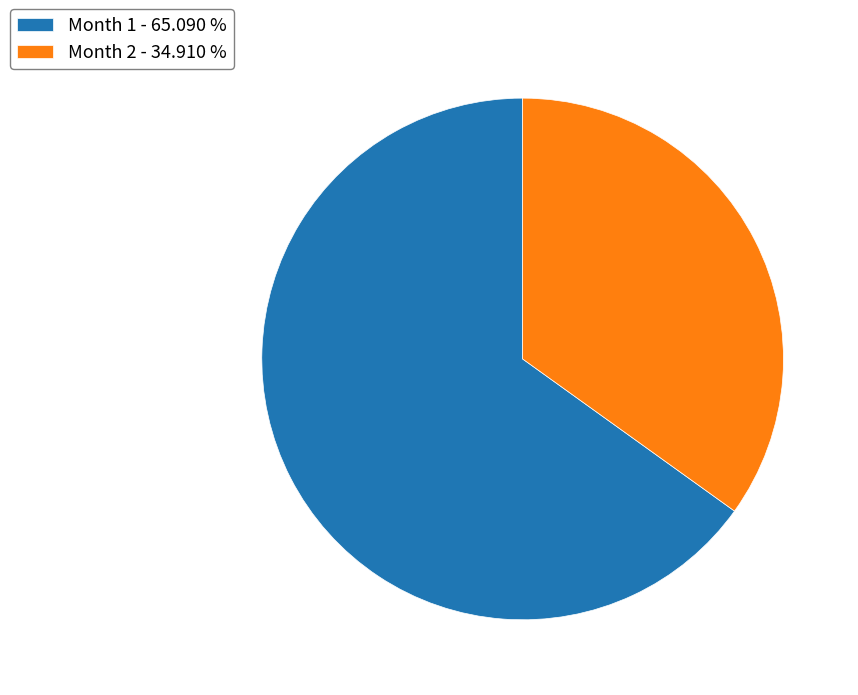

Between Month 2 - 34.910 % and Month 1 - 65.090 %, which is larger?

Month 1 - 65.090 %